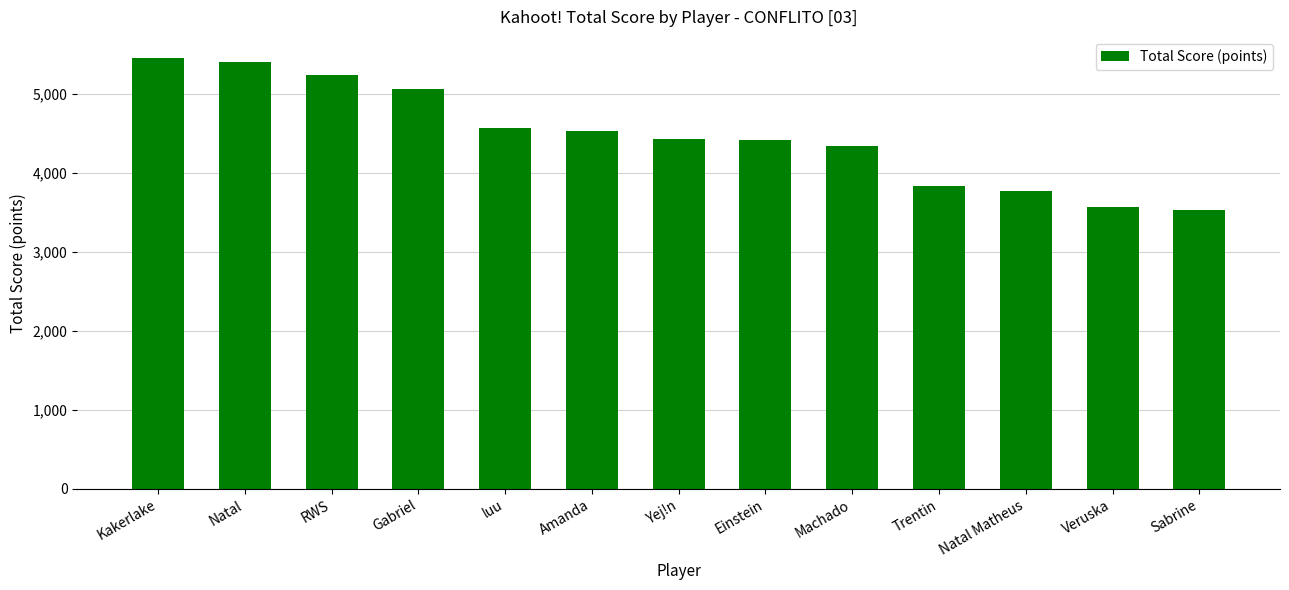

At which label does the data first exceed 4423?

Kakerlake